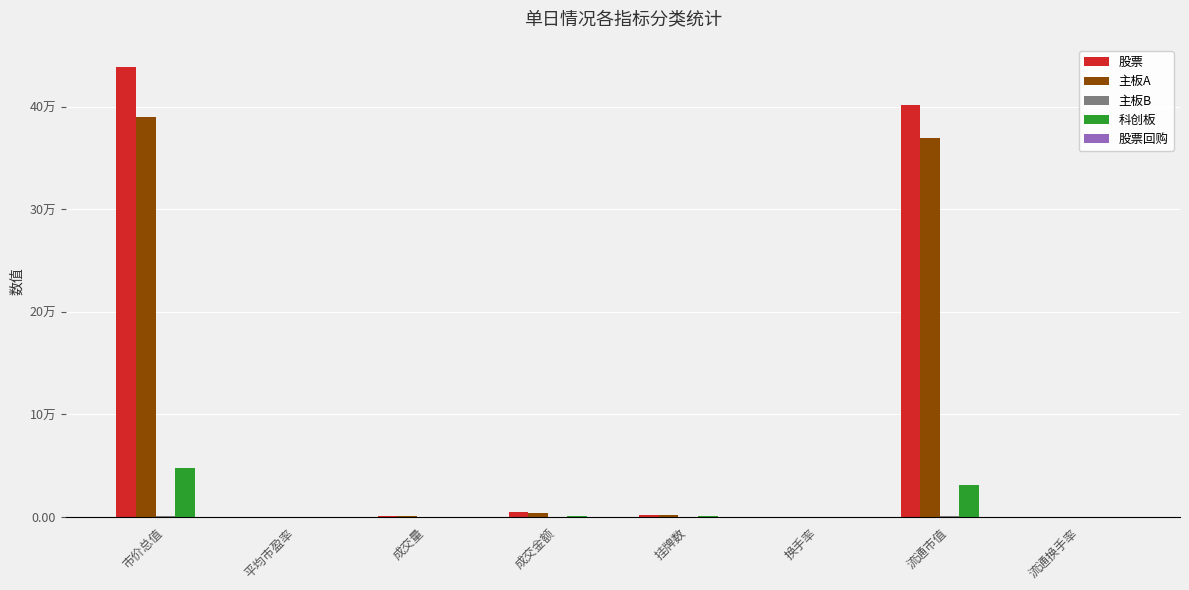

What is the sum of all 股票回购 values?

0.8